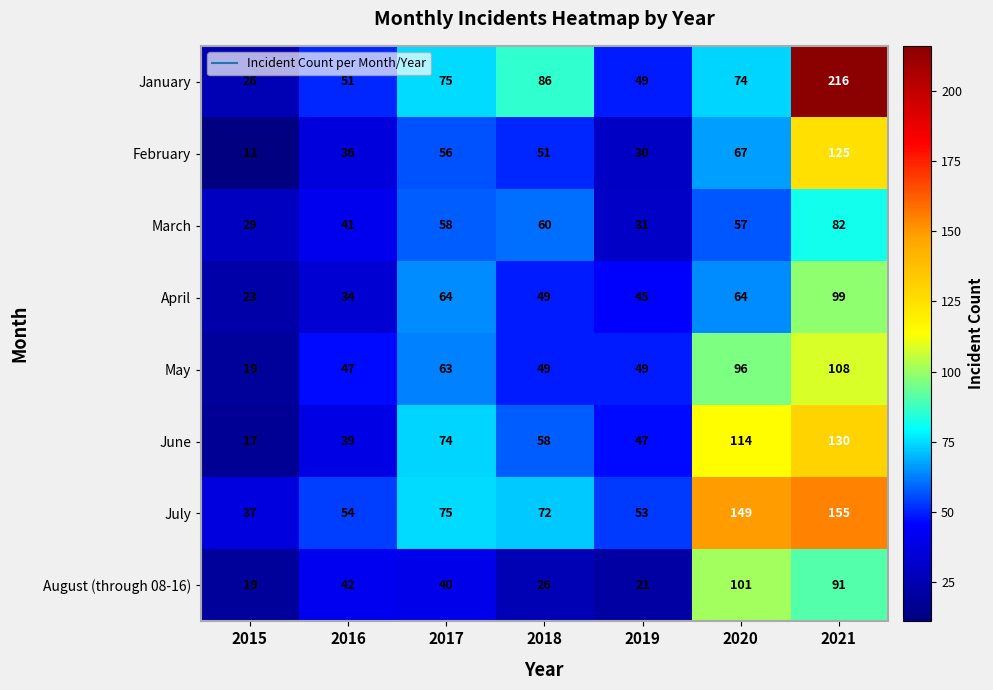

The value of July at 2015 is 37. True or false?

True